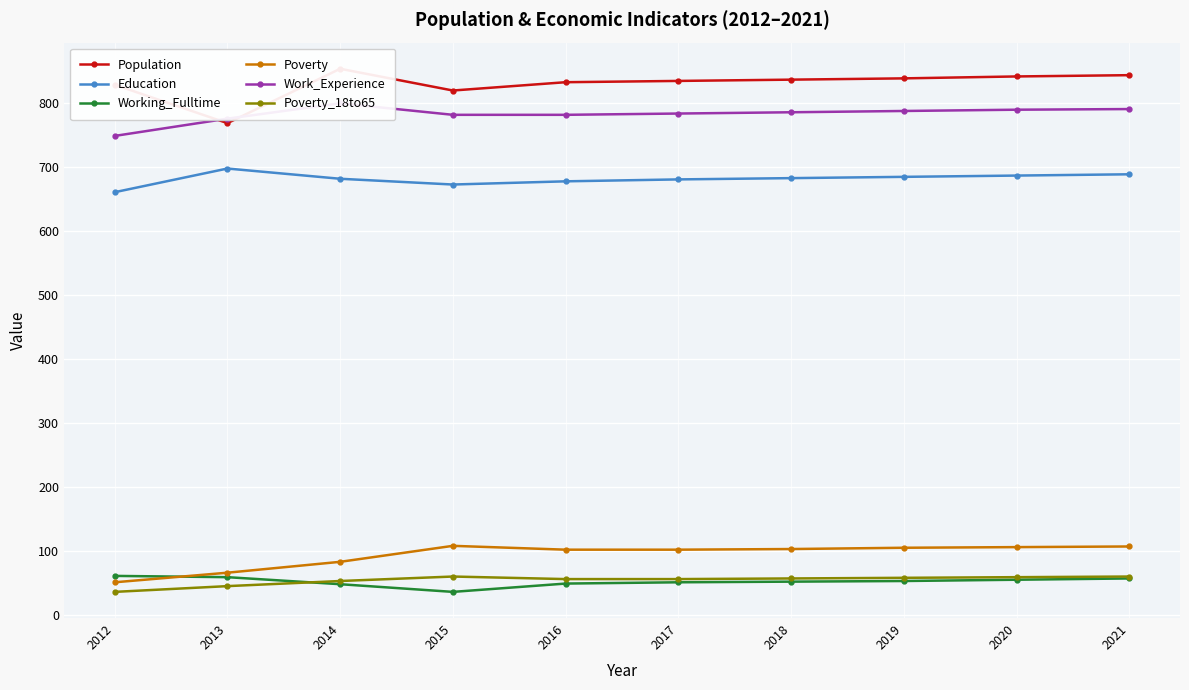

What are all the series names shown in the legend?

Population, Education, Working_Fulltime, Poverty, Work_Experience, Poverty_18to65